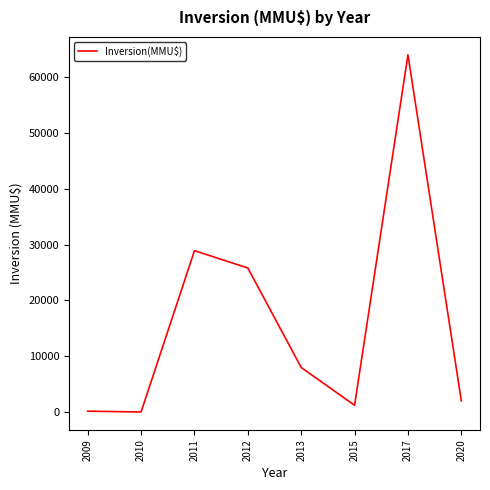

What is the change in value from 2013 to 2020?

-5980